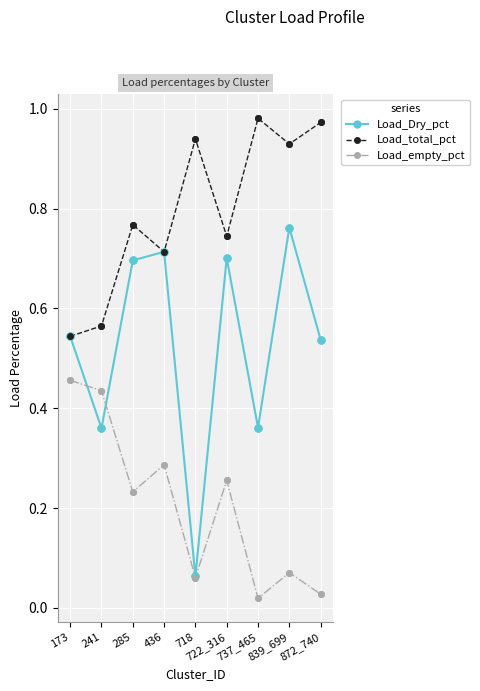

Which series changed the most between 839_699 and 872_740?

Load_Dry_pct